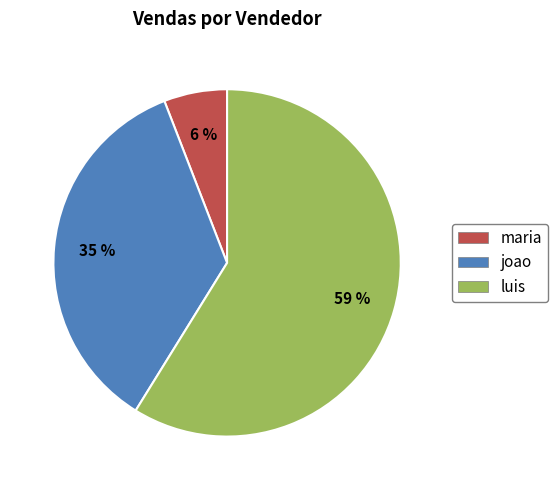

Is the sum of joao and luis greater than half?

Yes